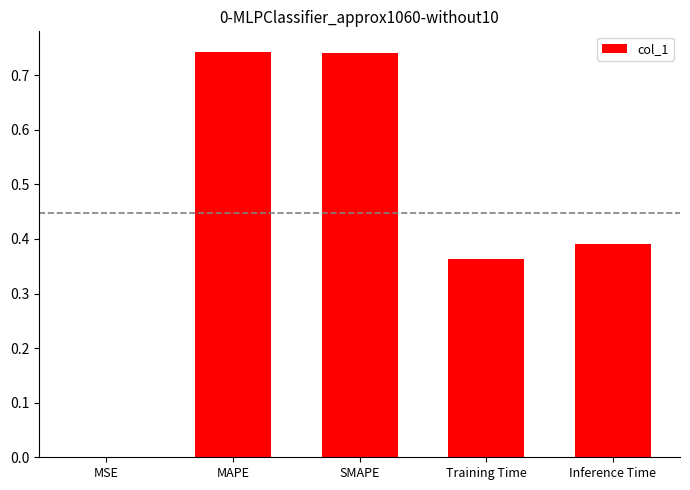

What is the sum of all values?

2.2